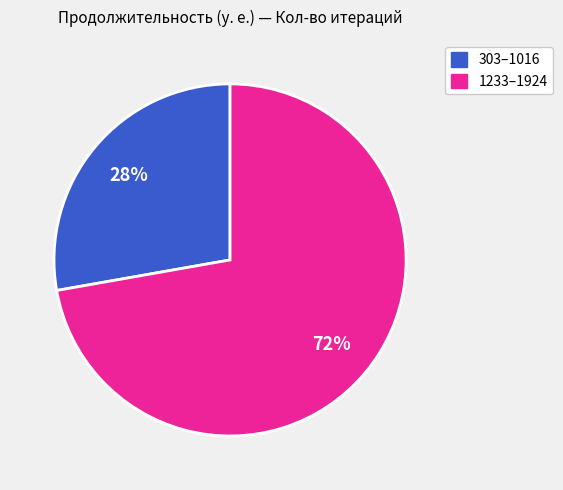

To the nearest percent, what is the average slice percentage?

50%